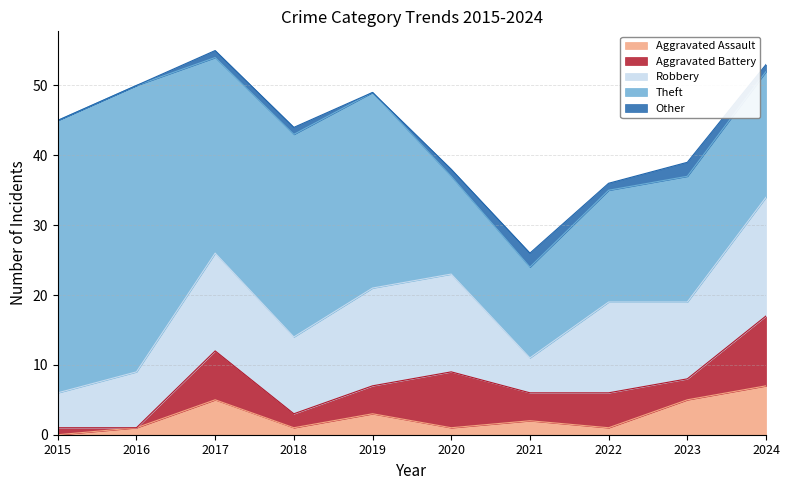

Reading left to right, what are all the values shown in this chart?

Aggravated Assault: 0	1	5	1	3	1	2	1	5	7
Aggravated Battery: 1	0	7	2	4	8	4	5	3	10
Robbery: 5	8	14	11	14	14	5	13	11	17
Theft: 39	41	28	29	28	14	13	16	18	18
Other: 0	0	1	1	0	1	2	1	2	1